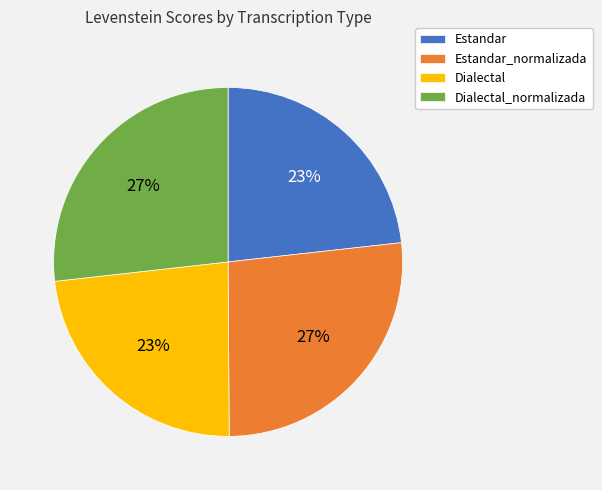

To the nearest percent, what portion does Dialectal represent?

23%